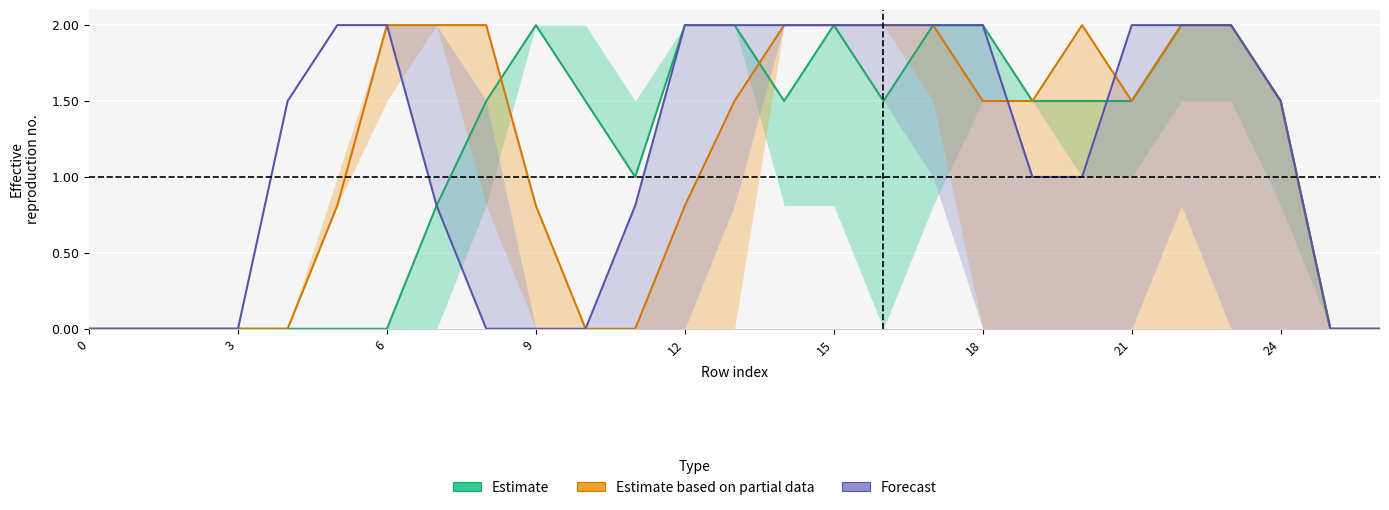

The Forecast series shows 1.3 at 24. True or false?

False